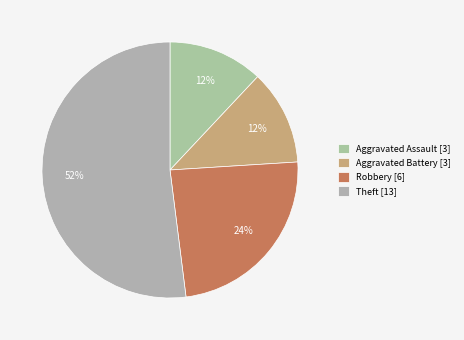

Count the number of slices in the pie.

4